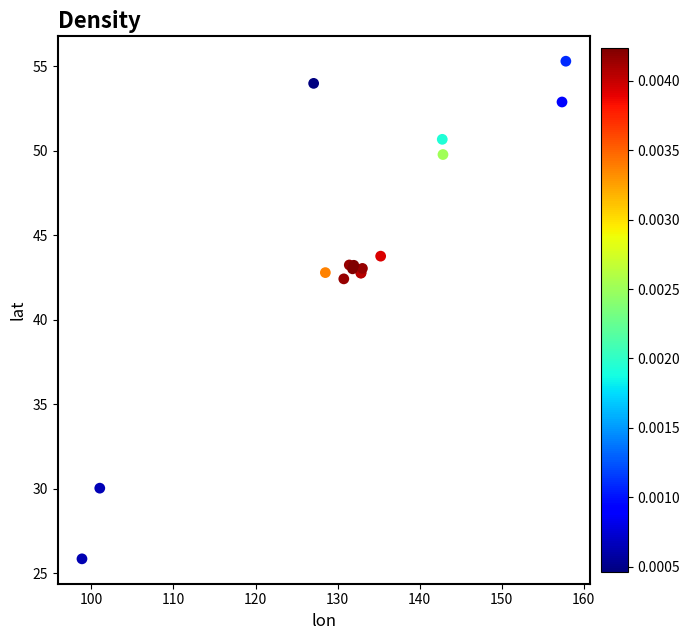

What Y value in the scatter plot is closest to 40?

42.4